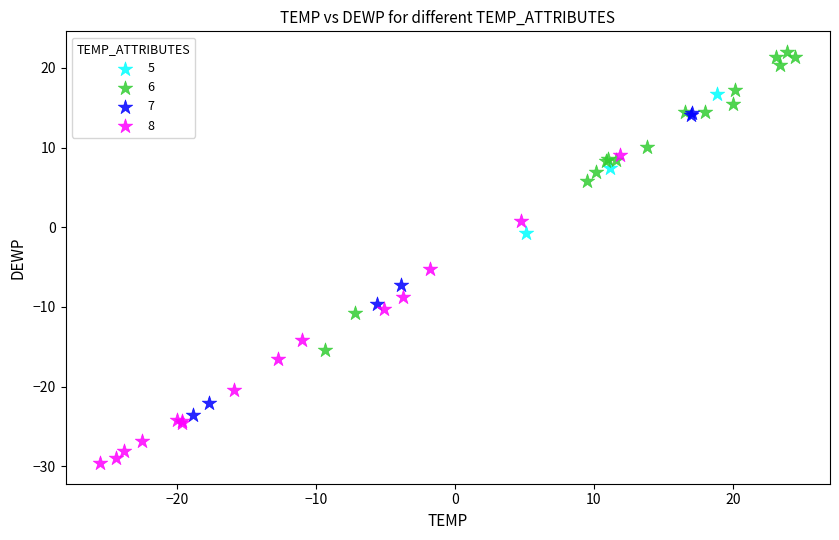

Which series contains the lowest Y value?

8